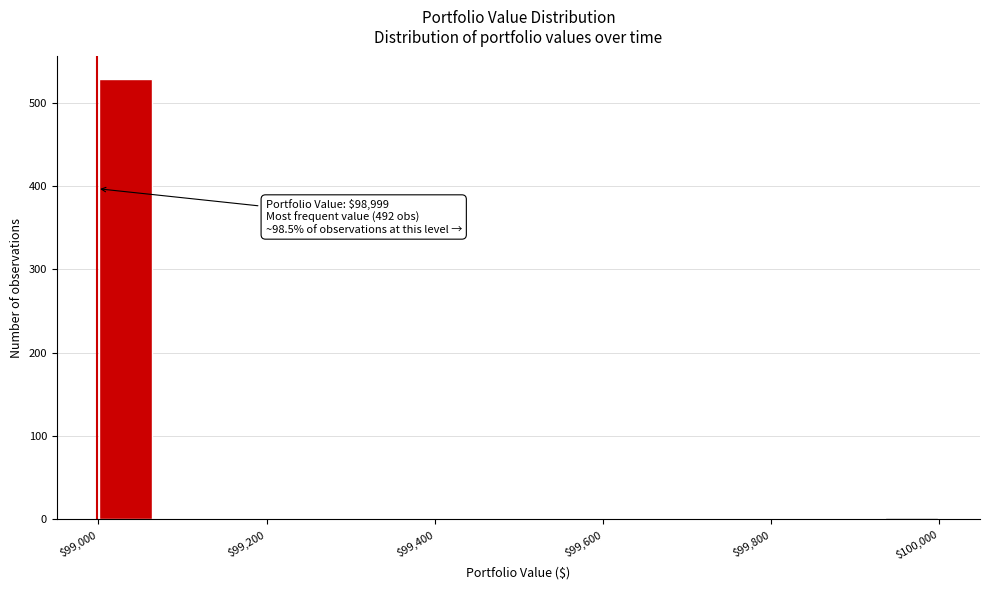

Around what value on the x-axis is the tallest bar? Give the approximate position of its centre, as read against the axis.

99040